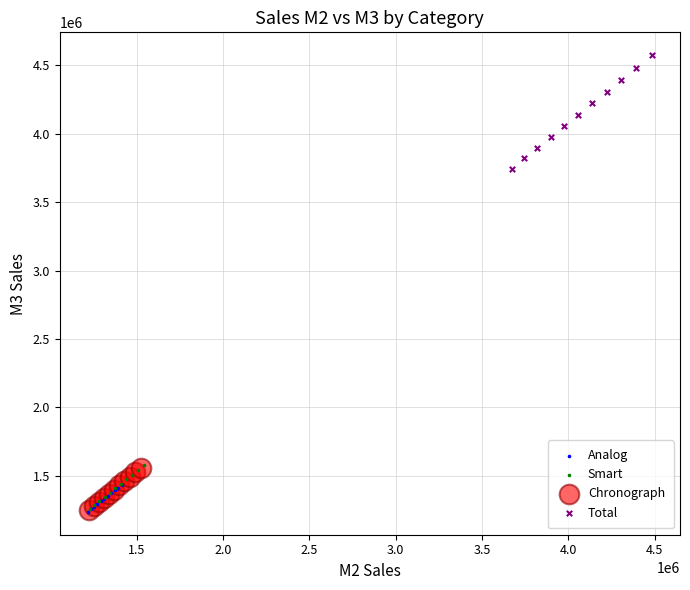

Which series contains the highest Y value?

Total